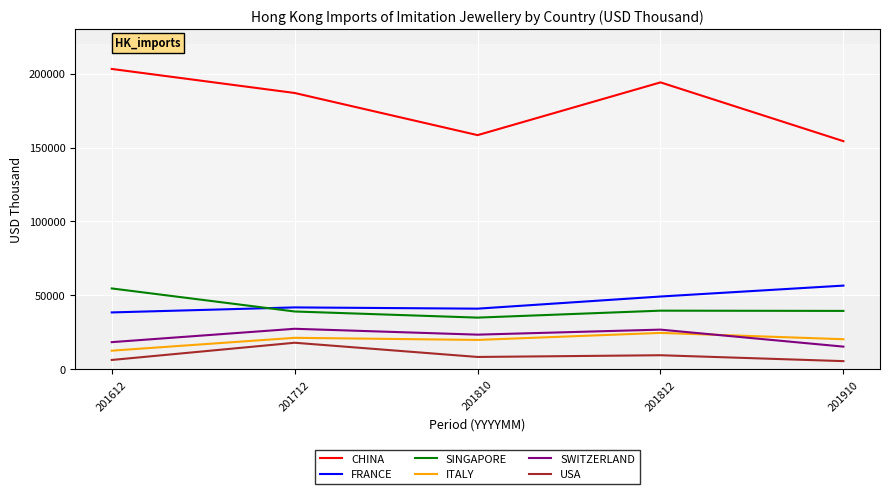

At how many categories does at least one series exceed 78731?

5